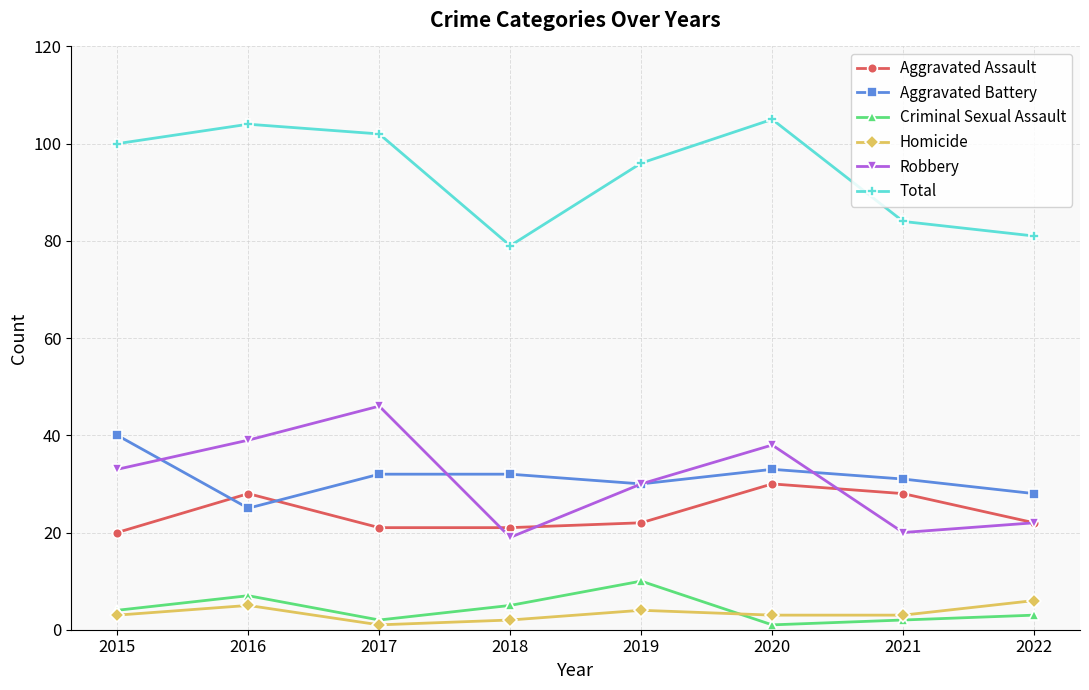

What is the lowest value of the Aggravated Battery series?

25